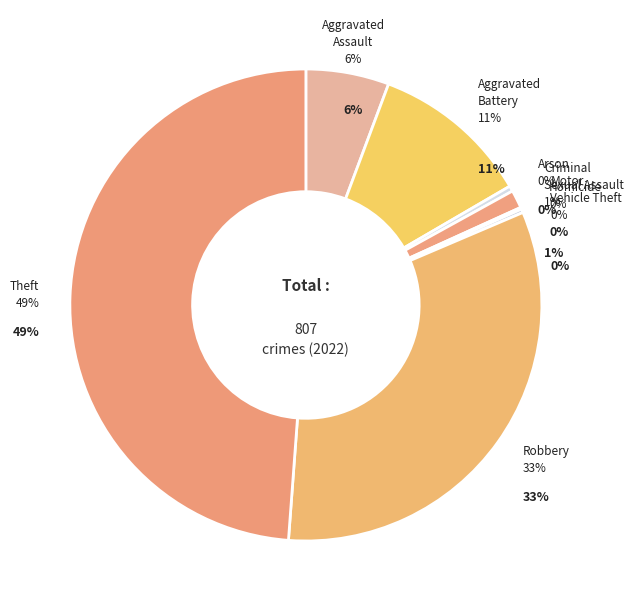

To the nearest percent, what is the difference between the Theft and Aggravated Battery slice percentages?

38%